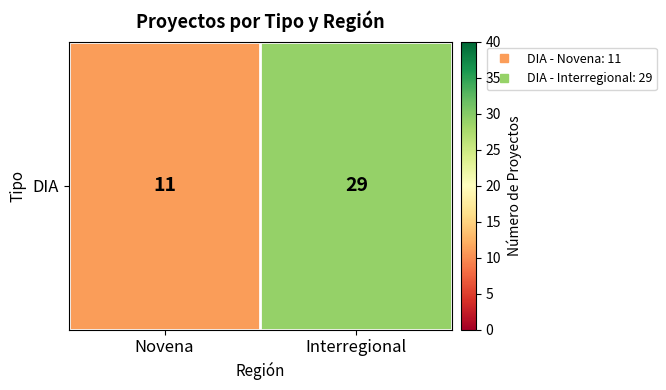

What is the minimum value shown in the chart?

11